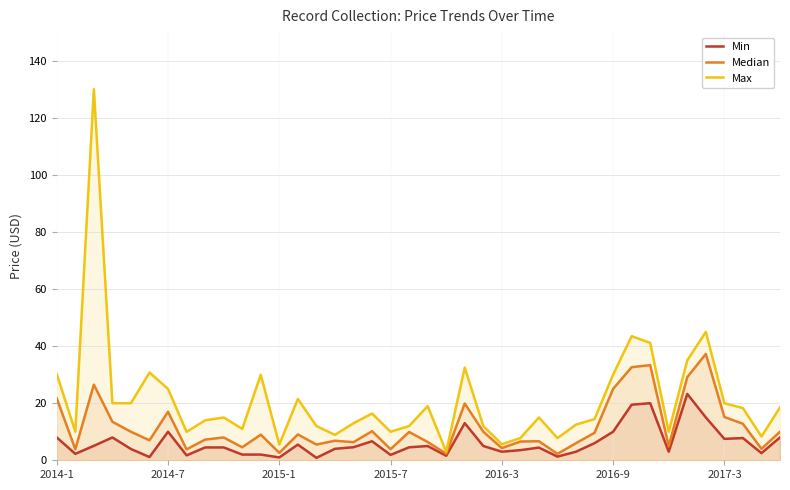

How many interior local peaks does the Median series have?

12